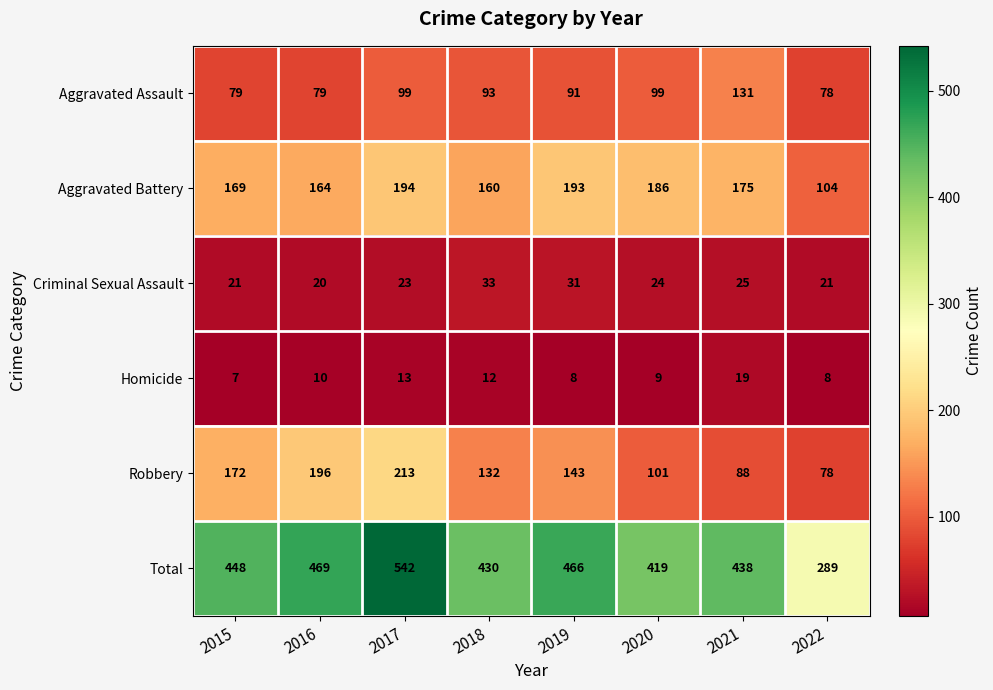

Rank the categories by Robbery value from lowest to highest.

2022, 2021, 2020, 2018, 2019, 2015, 2016, 2017